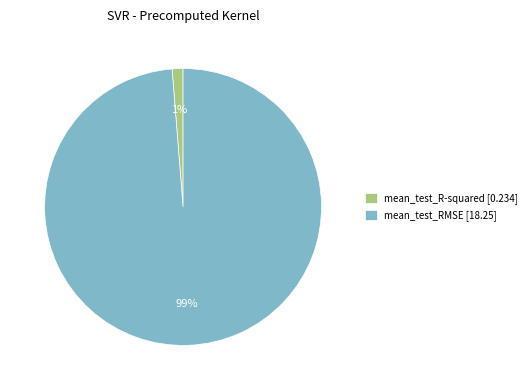

Is there any slice that represents more than half of the pie?

Yes